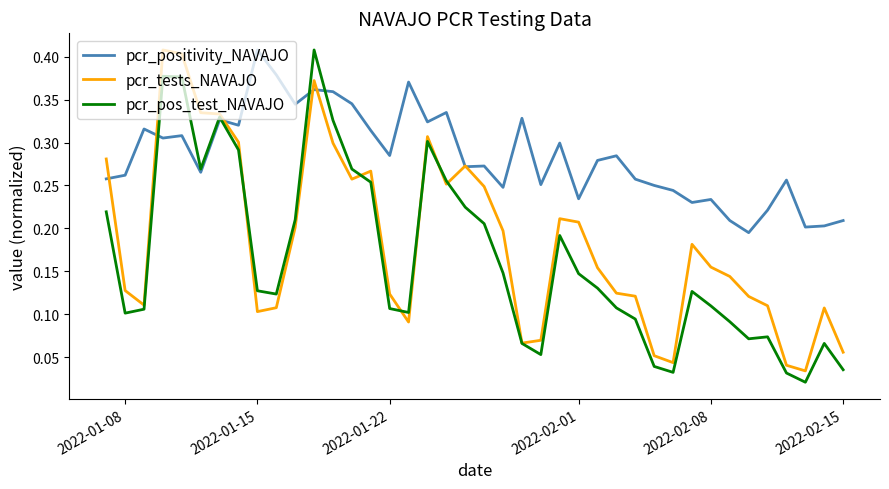

Which series has the largest total across all categories?

pcr_positivity_NAVAJO